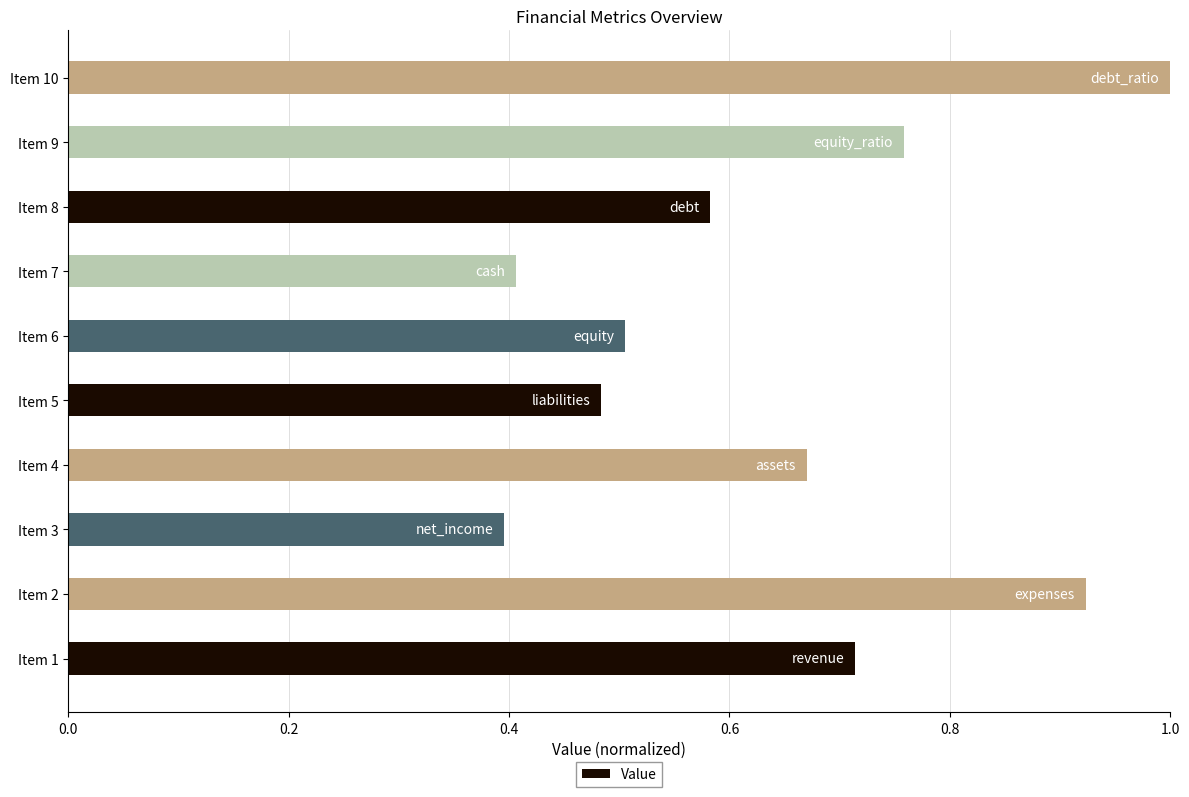

How many bars are there in total?

10